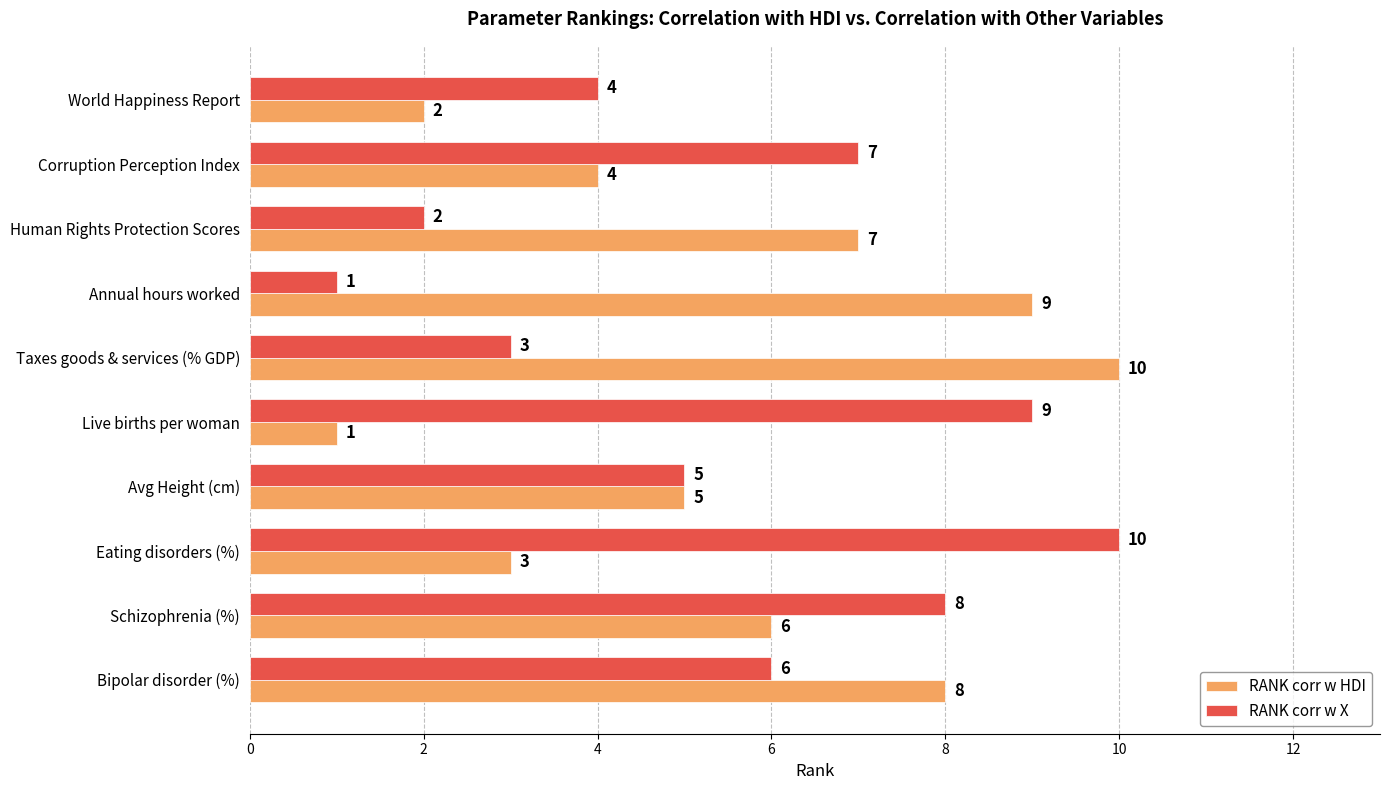

Is it true that RANK corr w X equals 10 at Eating disorders (%)?

True